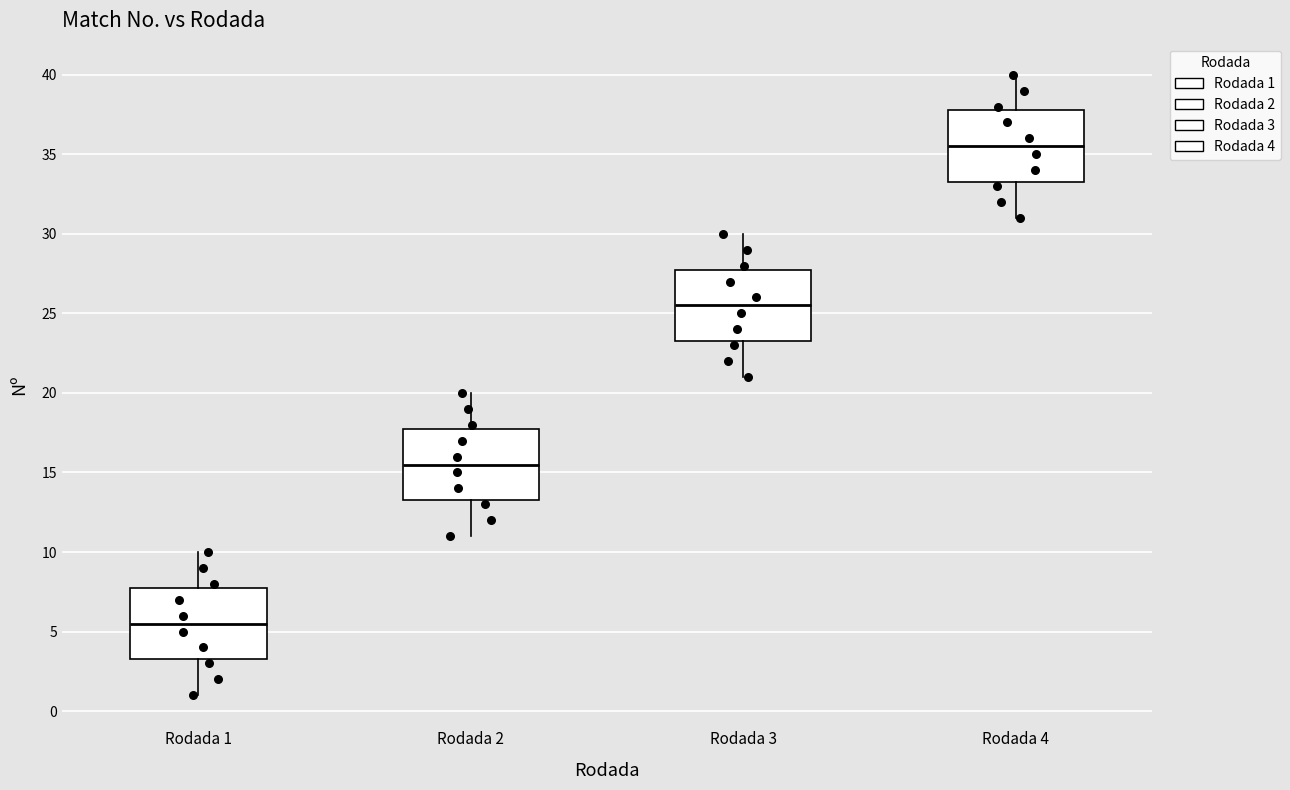

Reading left to right, transcribe this box plot: for each box, give where its median line is, the range the box spans, and where its two whiskers end, as read against the y-axis. The values are not printed on the chart, so give them approximately, as read against the axis.

Rodada 1: median 5.5, box 3.5 to 8.0, whiskers 1.0 to 10.0
Rodada 2: median 15.5, box 13.5 to 18.0, whiskers 11.0 to 20.0
Rodada 3: median 25.5, box 23.5 to 28.0, whiskers 21.0 to 30.0
Rodada 4: median 35.5, box 33.5 to 38.0, whiskers 31.0 to 40.0